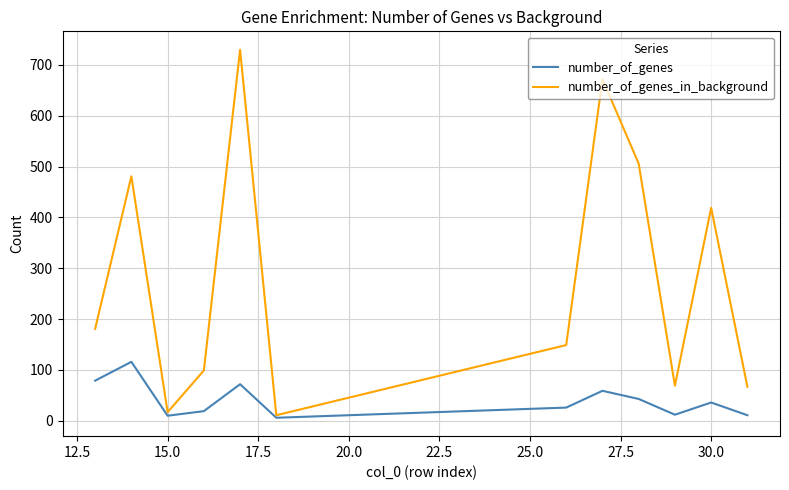

Which series has the largest total across all categories?

number_of_genes_in_background